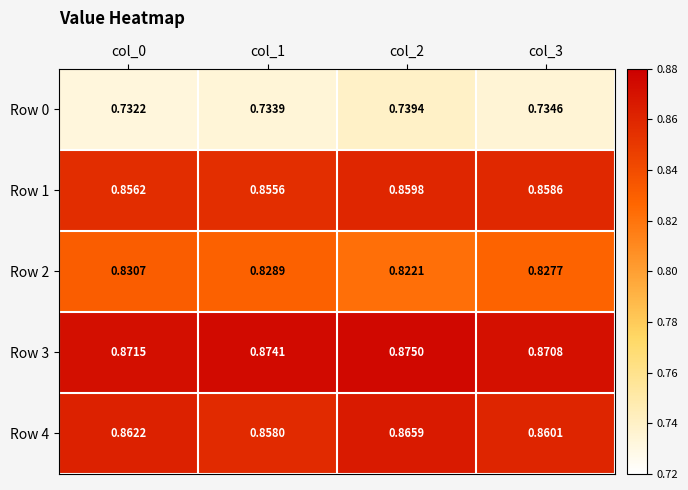

Is the value of Row 3 at col_1 greater than the value of Row 1 at col_1?

Yes